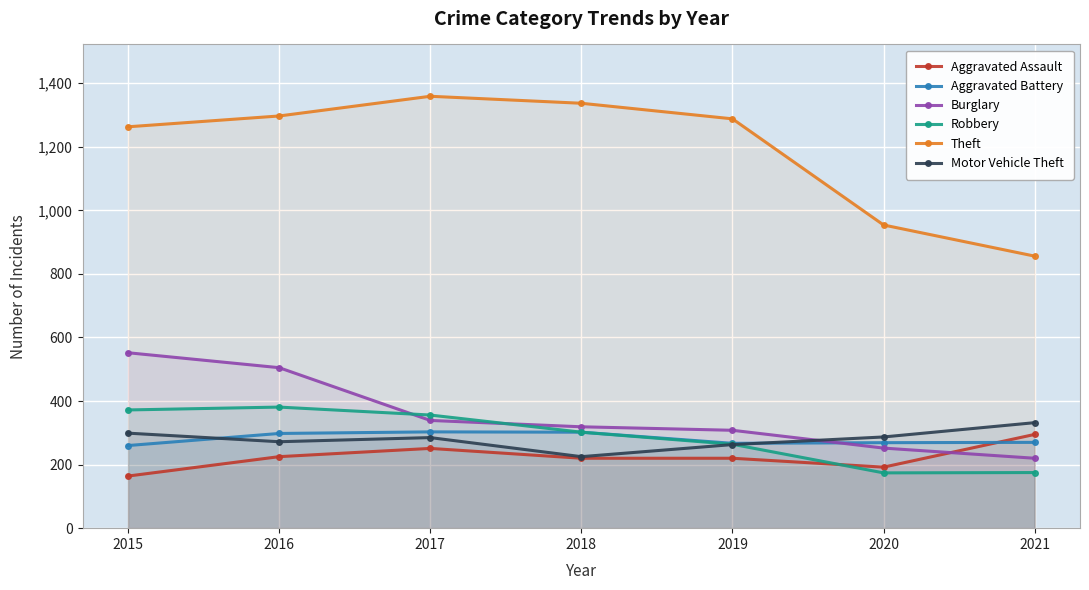

After their last crossing, which series has the higher values: Robbery or Motor Vehicle Theft?

Motor Vehicle Theft